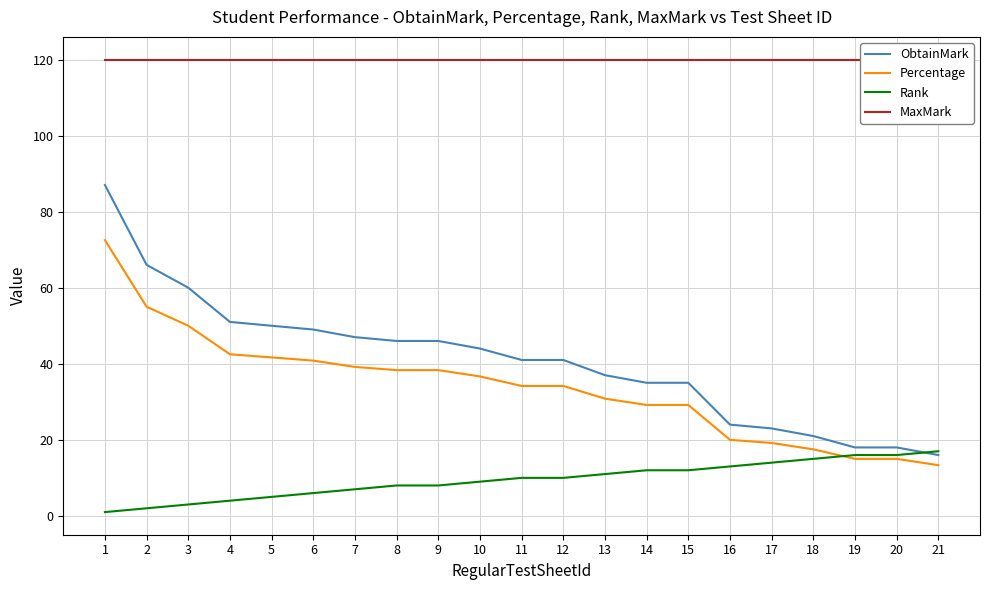

What is the spread (max minus min) of values at 8?

112.0